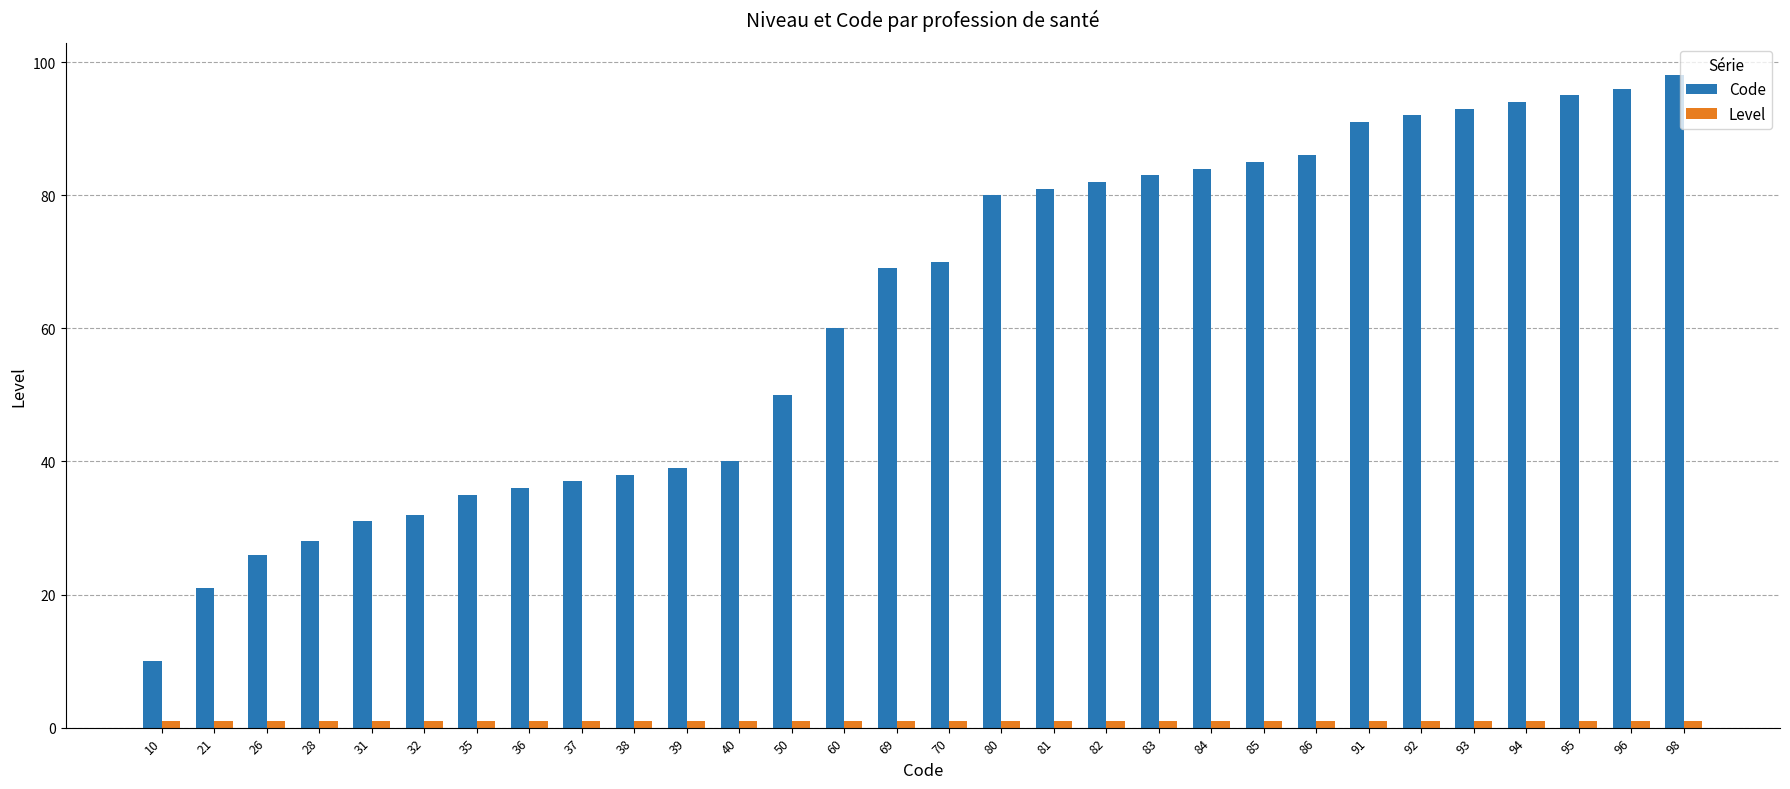

Which series has the widest spread of values?

Code